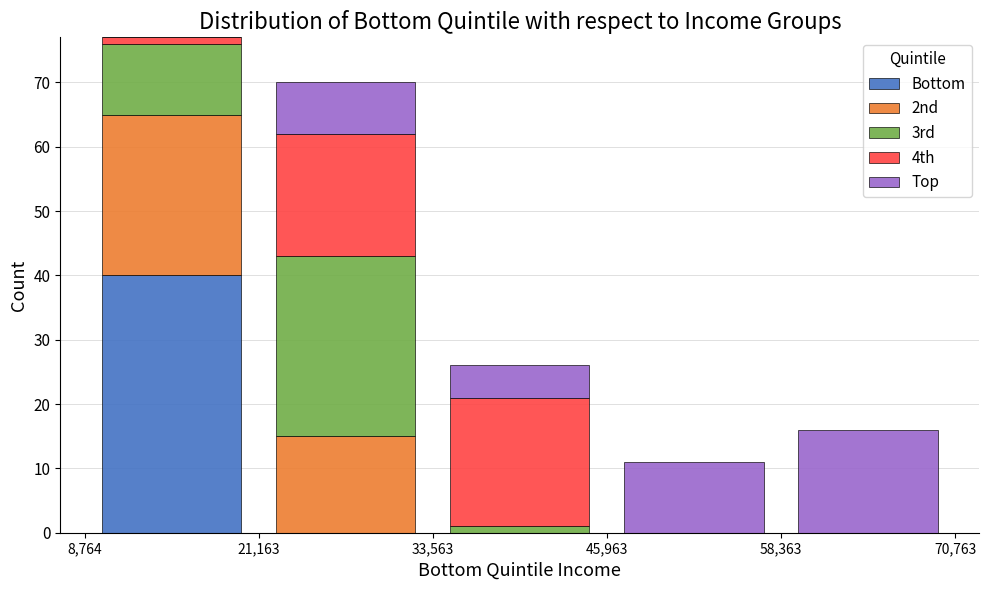

Which range on the x-axis has the tallest stacked bar (by total height)?

8,764 to 21,163